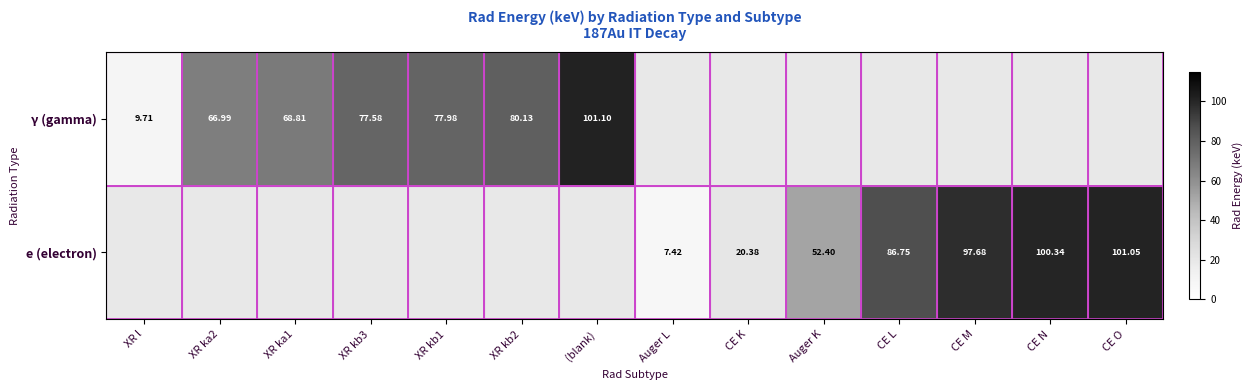

What is the maximum value shown in the chart?

101.1